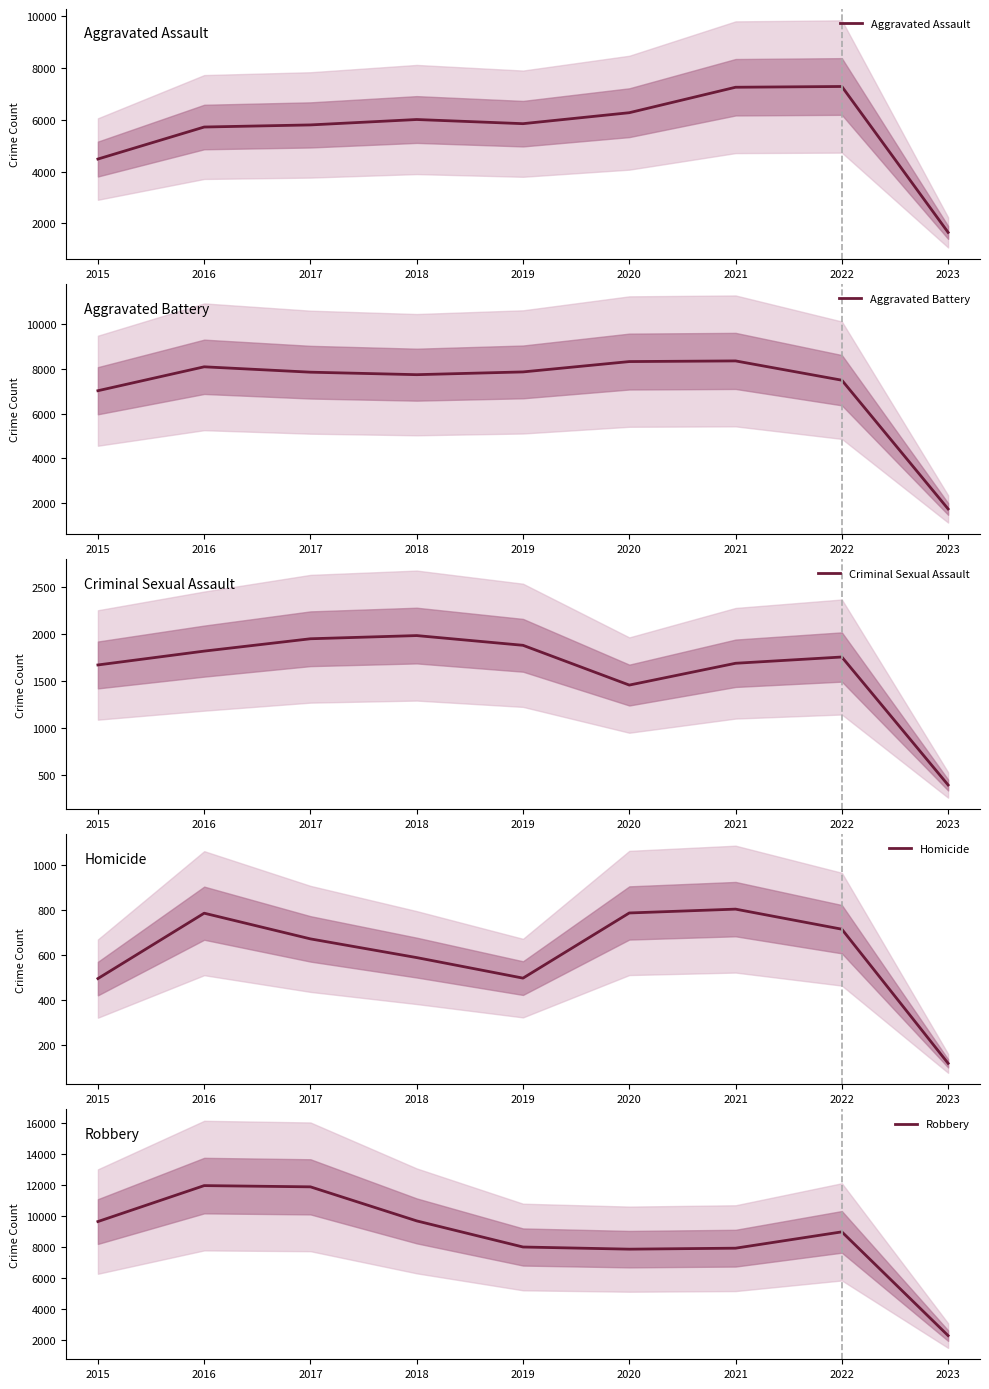

Which series has the largest range (max minus min)?

Robbery